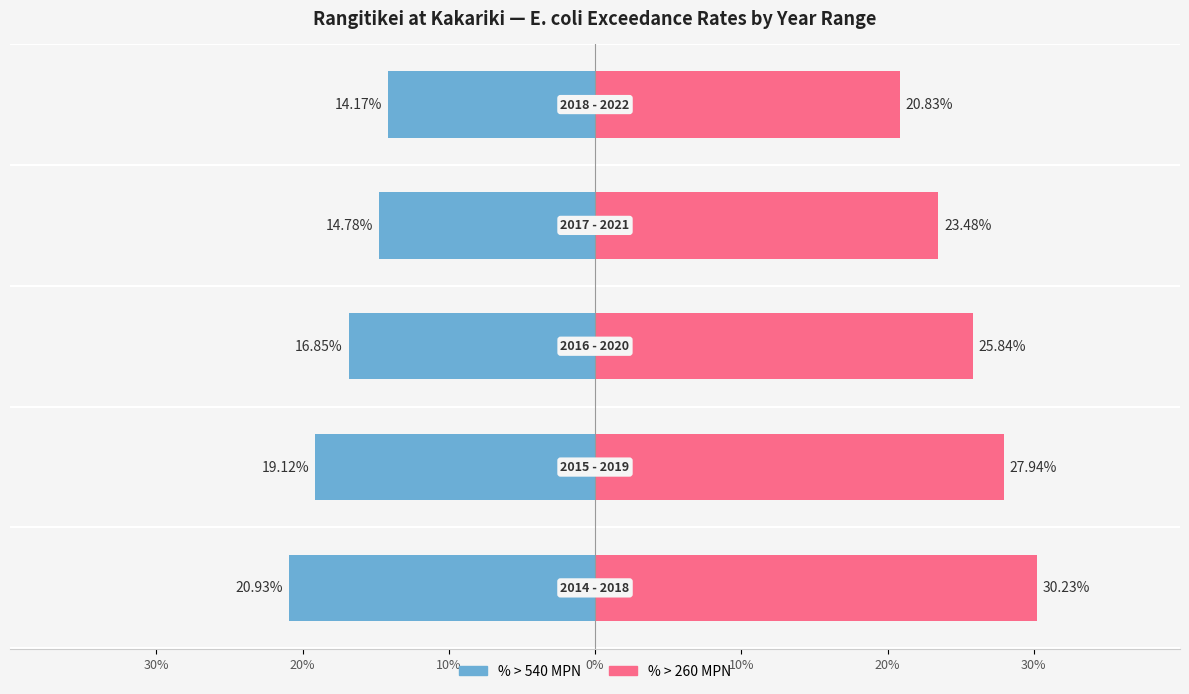

Reading left to right, what are all the values shown in this chart?

% > 540 MPN: -20.9	-19.1	-16.9	-14.8	-14.2
% > 260 MPN: 30.2	27.9	25.8	23.5	20.8